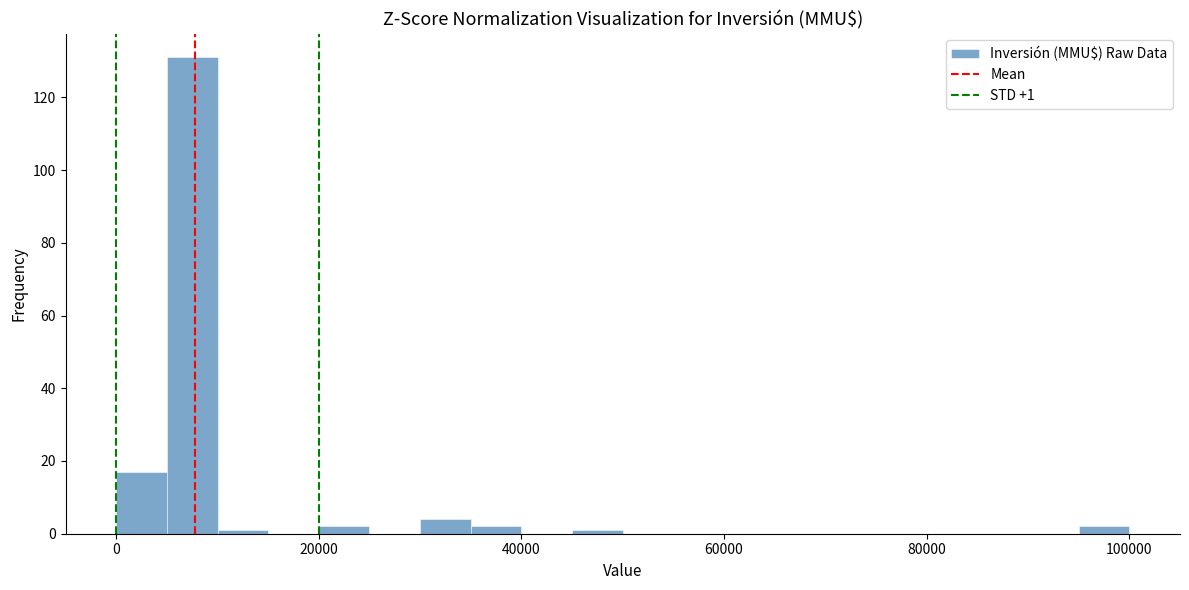

Around what value on the x-axis is the tallest bar? Give the approximate position of its centre, as read against the axis.

8000